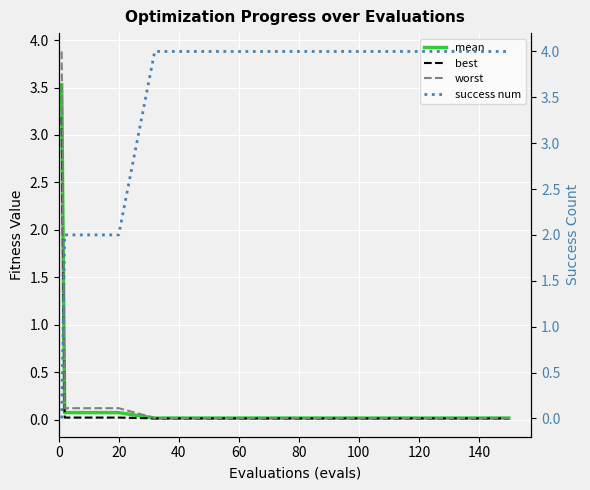

What are all the series names shown in the legend?

mean, best, worst, success num